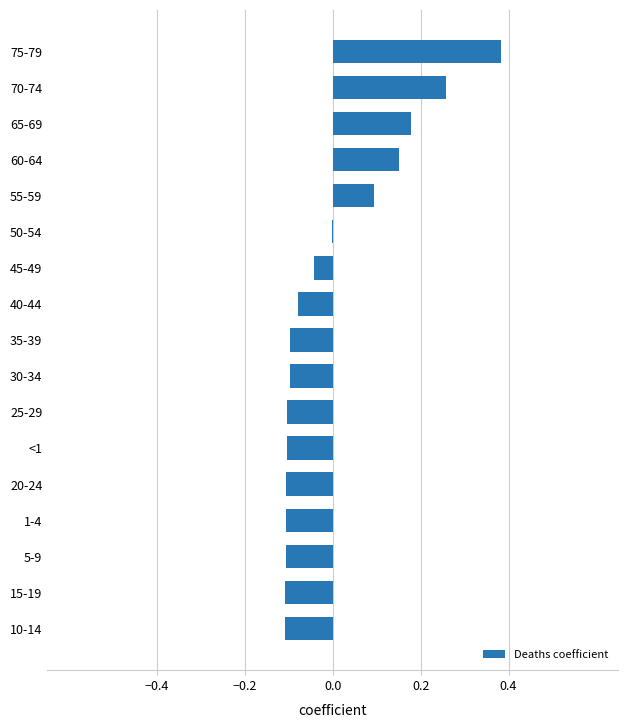

At which category does the chart reach its peak across all series?

75-79